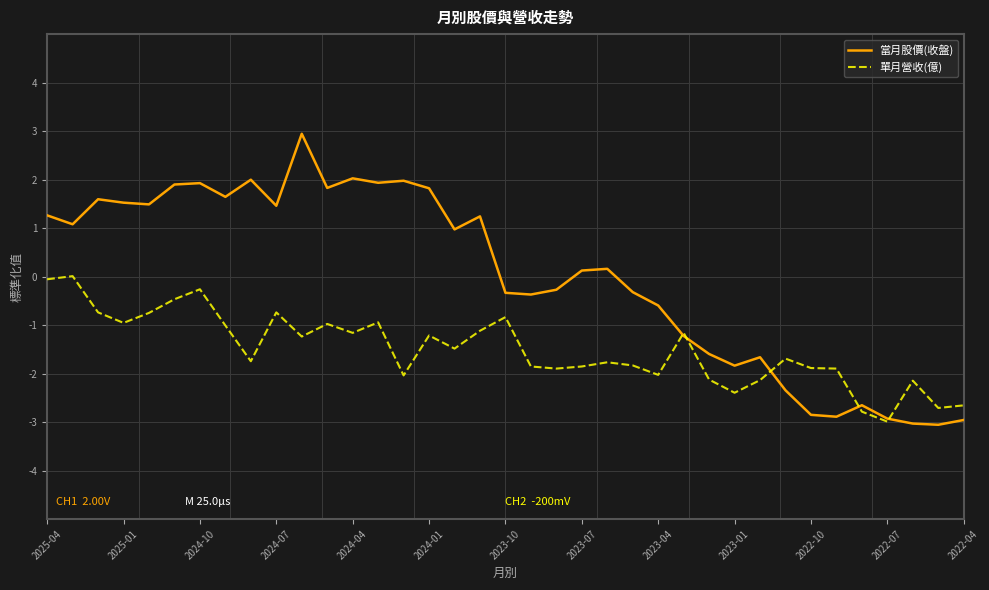

Which series has the largest range (max minus min)?

當月股價(收盤)